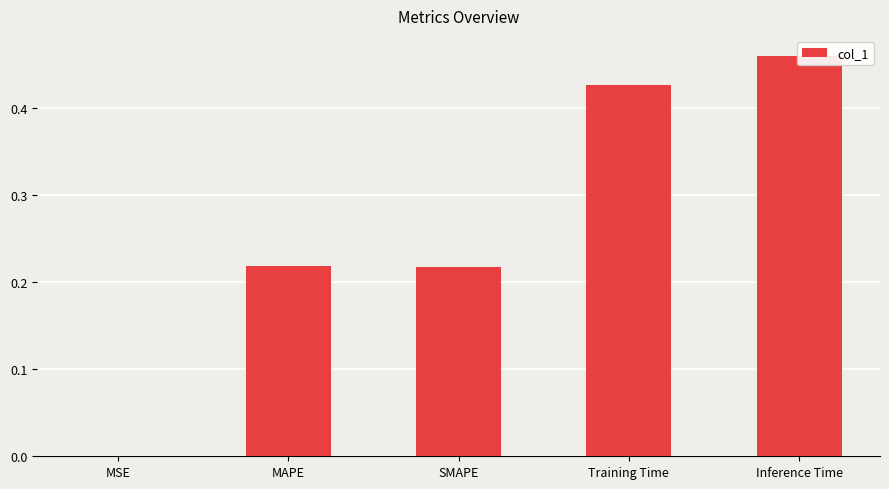

Rank the categories by value from highest to lowest.

Inference Time, Training Time, MAPE, SMAPE, MSE